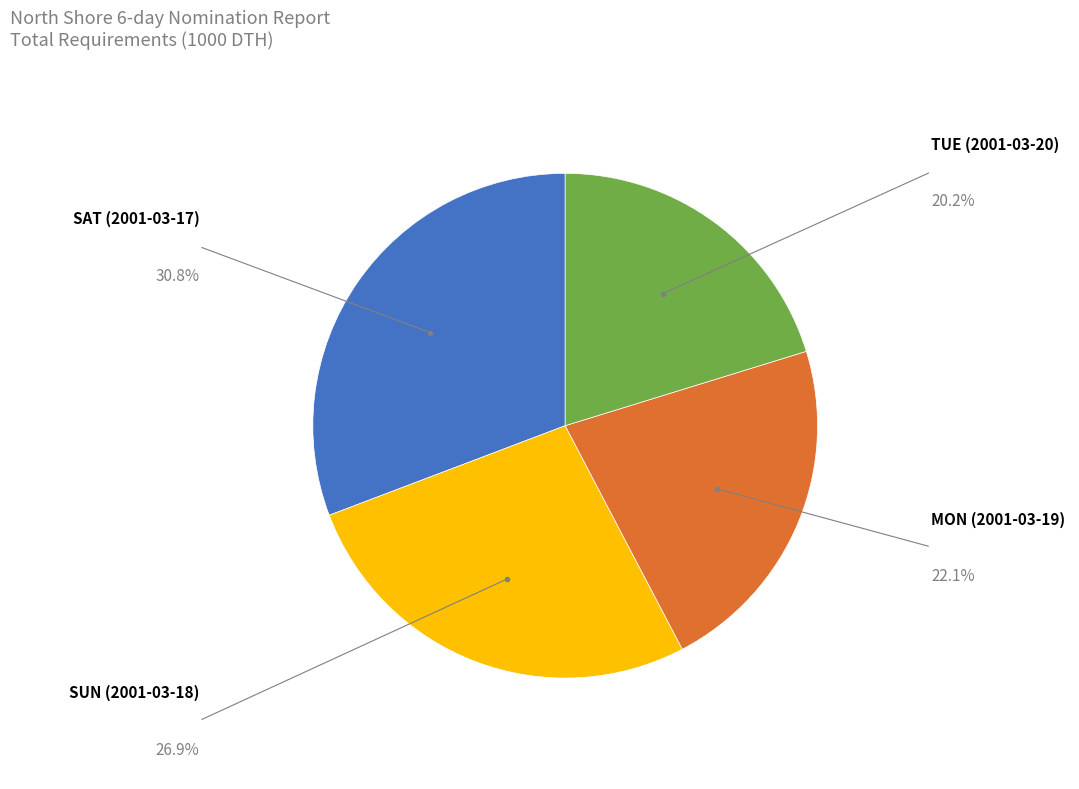

Is there a majority slice in this chart?

No